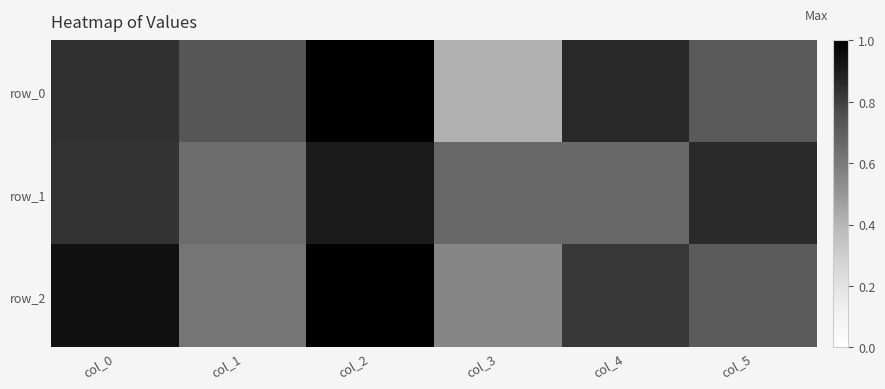

Rank the series at col_2 from highest to lowest value.

row_0, row_2, row_1